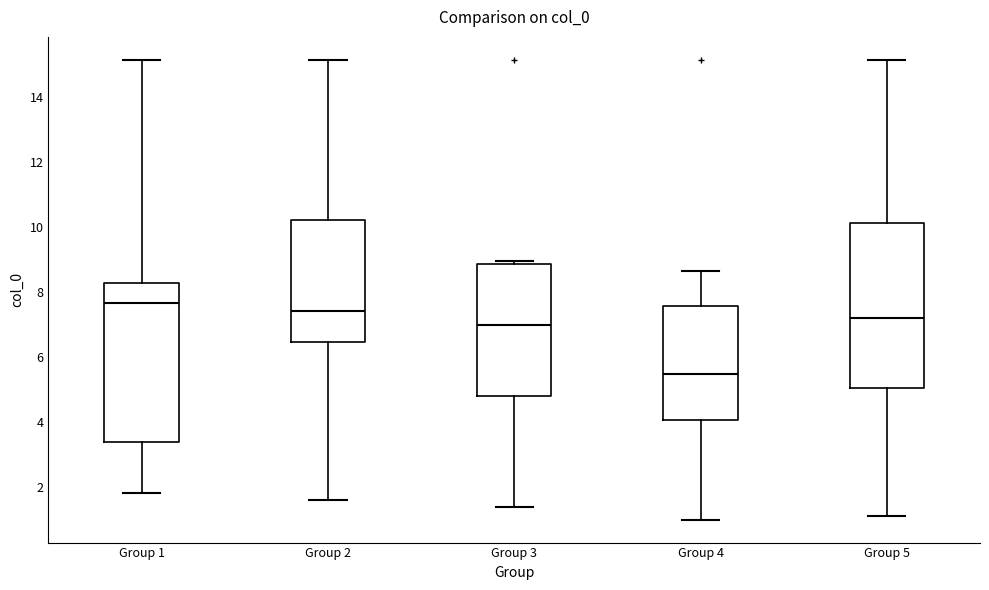

Reading left to right, transcribe this box plot: for each box, give where its median line is, the range the box spans, and where its two whiskers end, as read against the y-axis. The values are not printed on the chart, so give them approximately, as read against the axis.

Group 1: median 7.6, box 3.4 to 8.2, whiskers 1.8 to 15.2
Group 2: median 7.4, box 6.4 to 10.2, whiskers 1.6 to 15.2
Group 3: median 7.0, box 4.8 to 8.8, whiskers 1.4 to 9.0
Group 4: median 5.4, box 4.0 to 7.6, whiskers 1.0 to 8.6
Group 5: median 7.2, box 5.0 to 10.2, whiskers 1.2 to 15.2